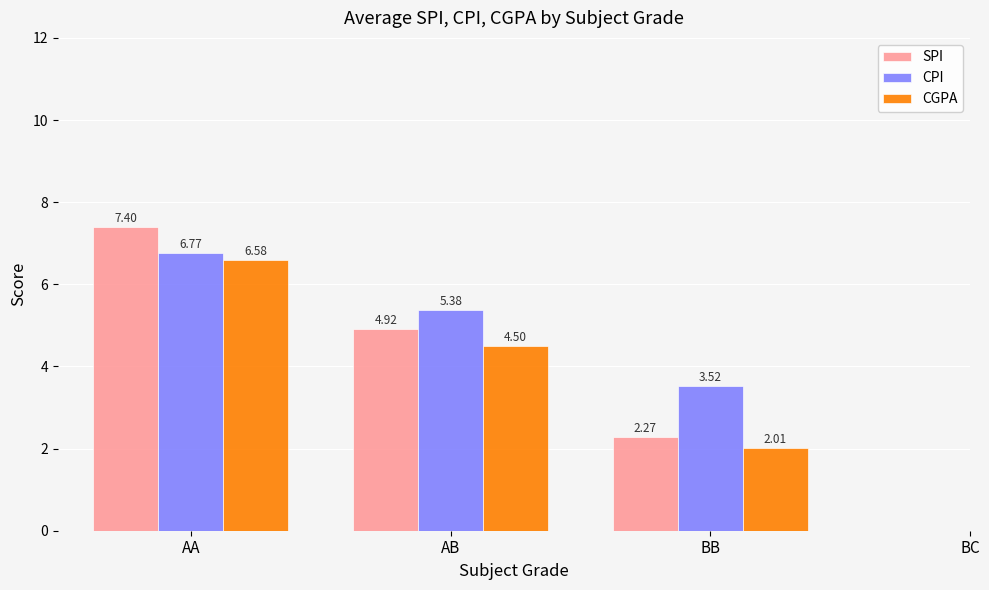

What is the total value across all series at AB?

14.8